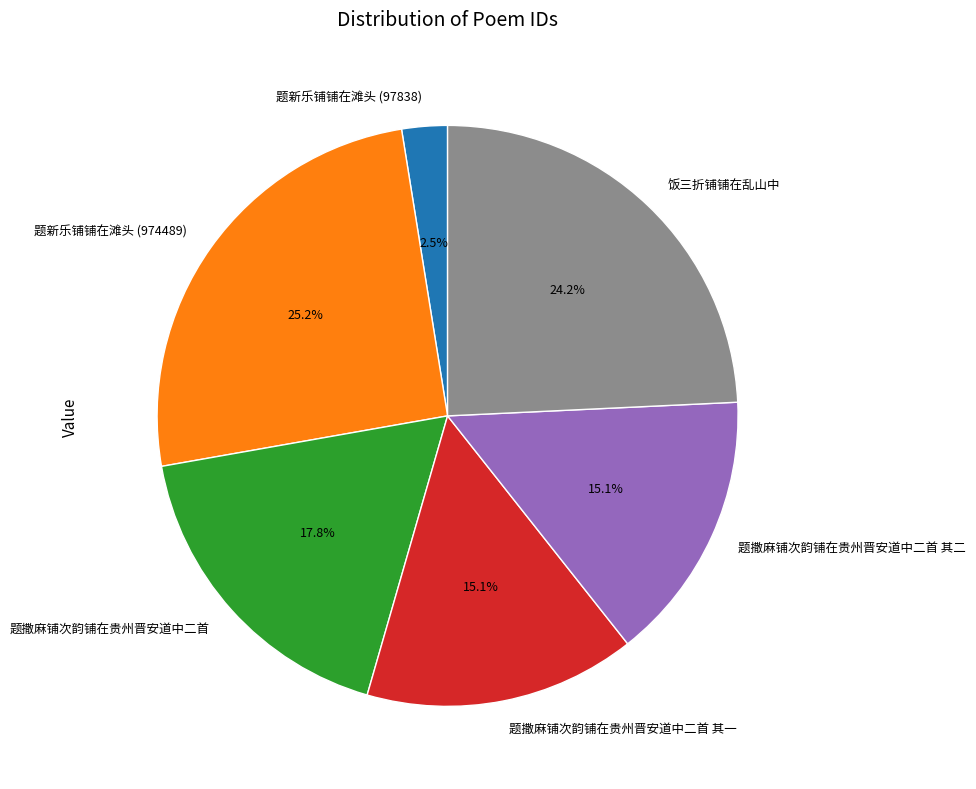

To the nearest percent, what percentage of the pie is 题新乐铺铺在滩头 (974489)?

25%